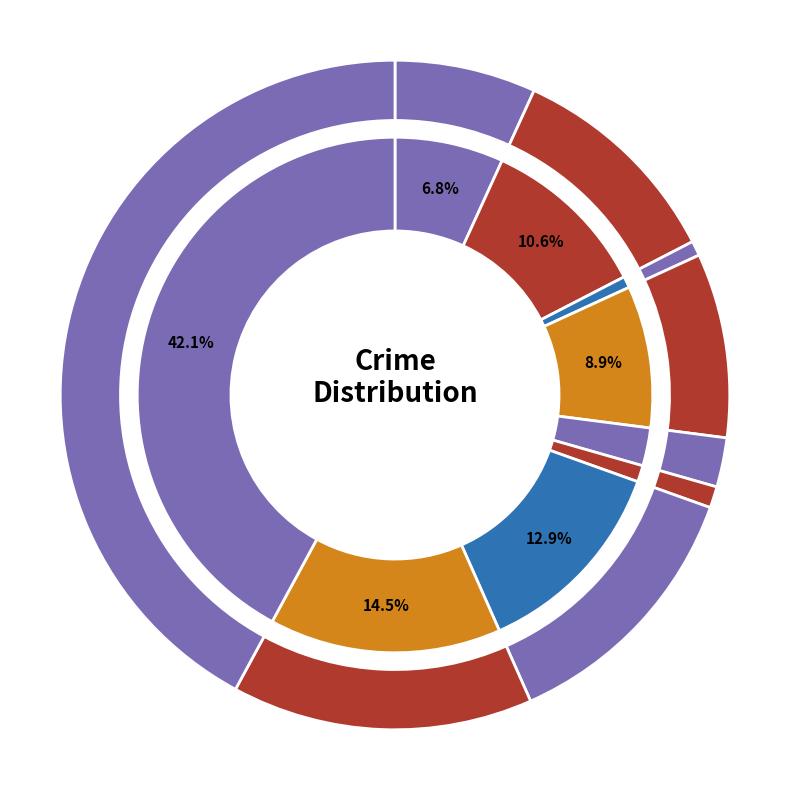

What percentage is the Burglary slice, to the nearest percent?

9%